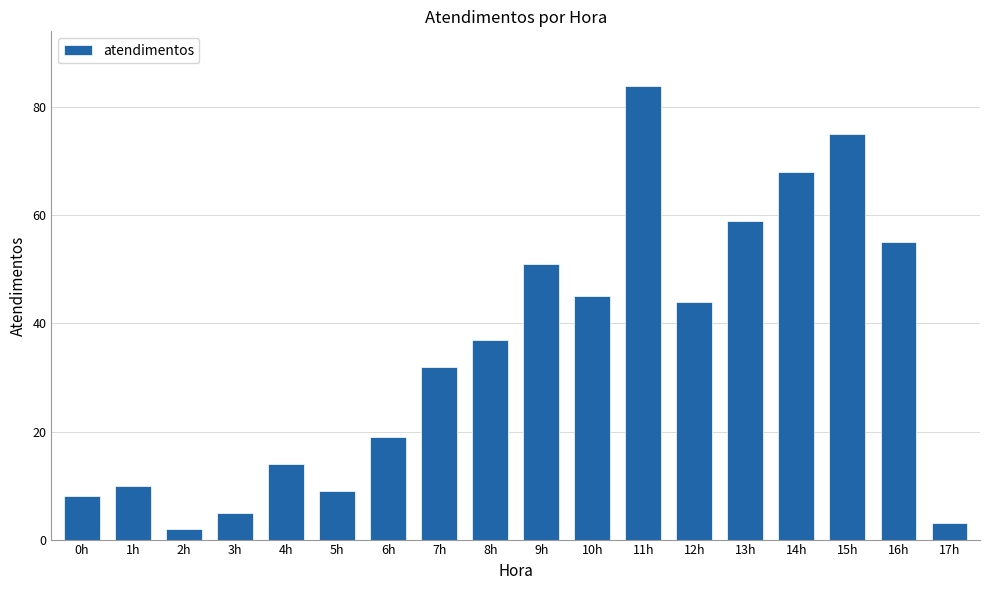

Reading left to right, what are all the values shown in this chart?

0h=8	1h=10	2h=2	3h=5	4h=14	5h=9	6h=19	7h=32	8h=37	9h=51	10h=45	11h=84	12h=44	13h=59	14h=68	15h=75	16h=55	17h=3